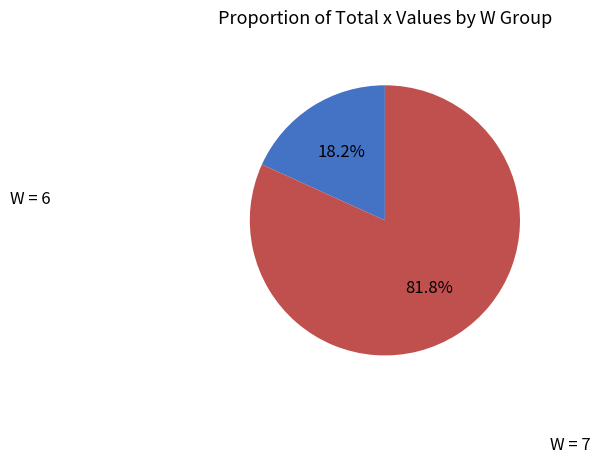

Rank the categories by value from highest to lowest.

W = 7, W = 6